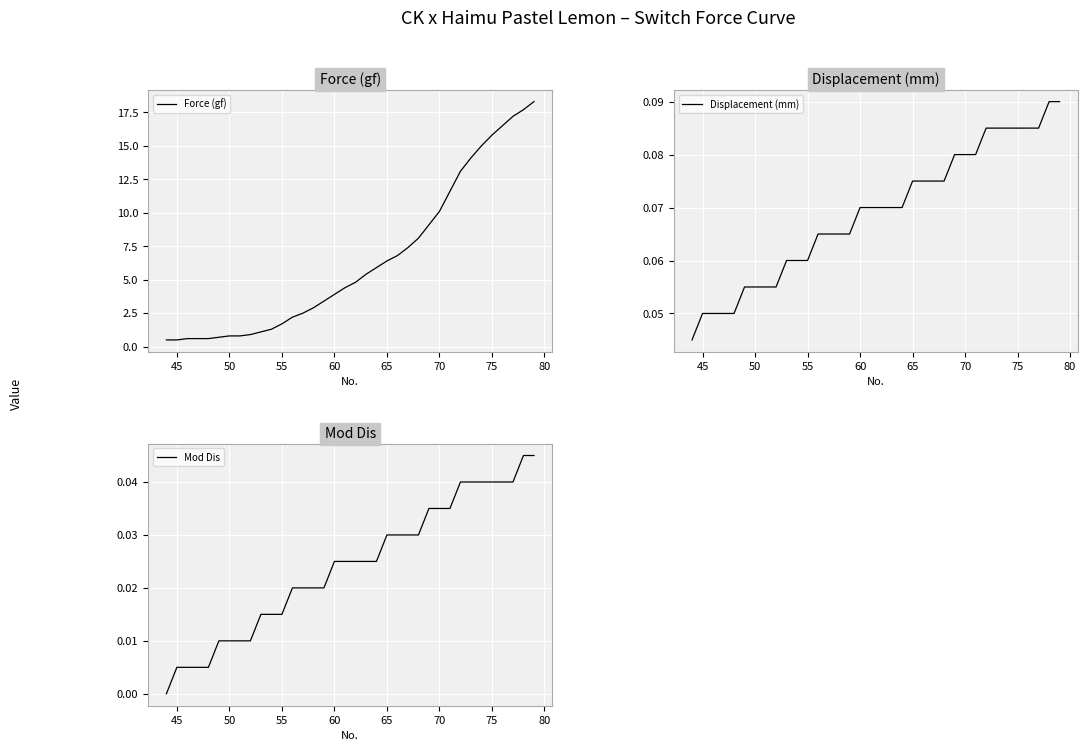

True or false: Force (gf) and Mod Dis cross at least once.

False